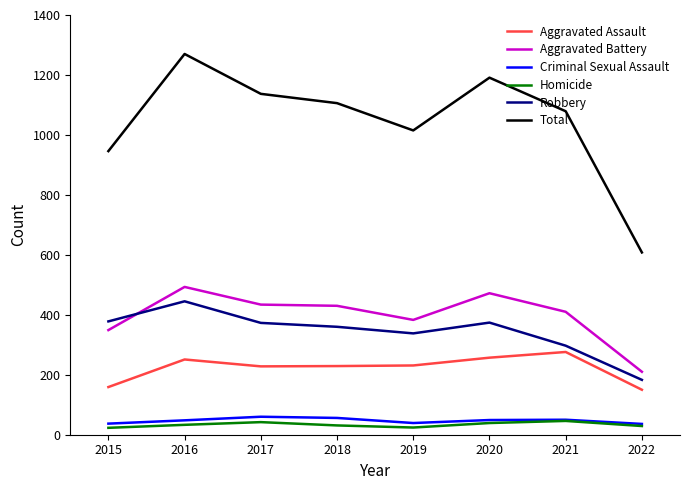

At which label does Robbery first exceed 373?

2015